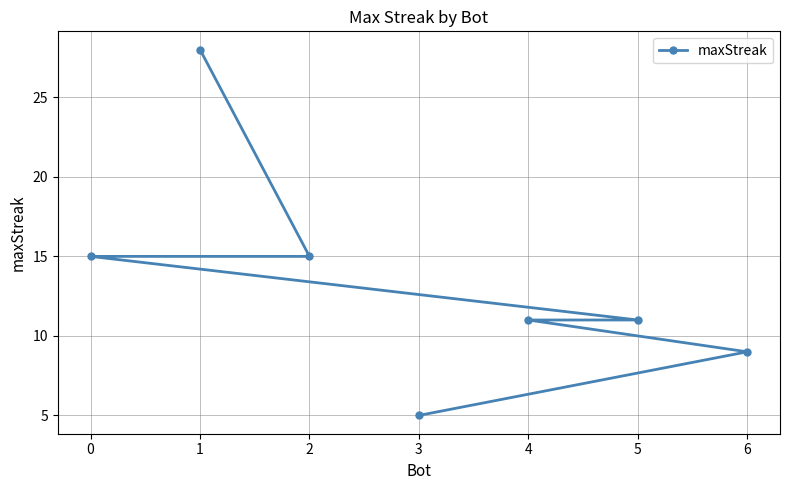

What is the label of the 1st point from the left?

1